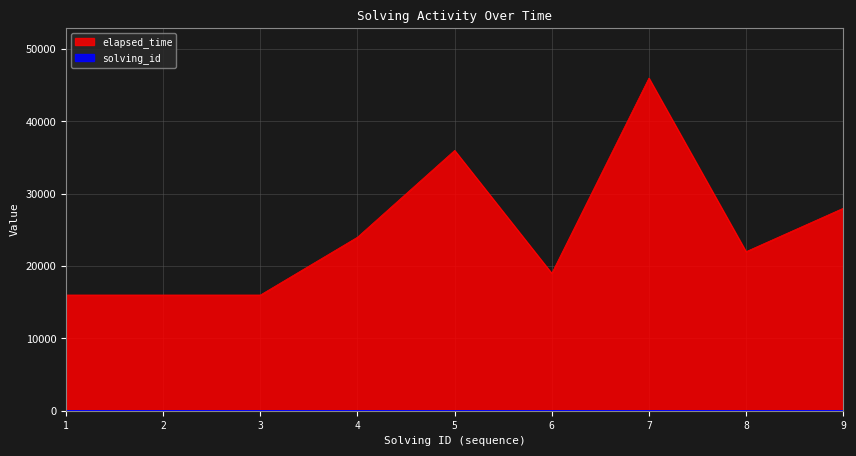

Rank the series by their average value, from lowest to highest.

solving_id, elapsed_time